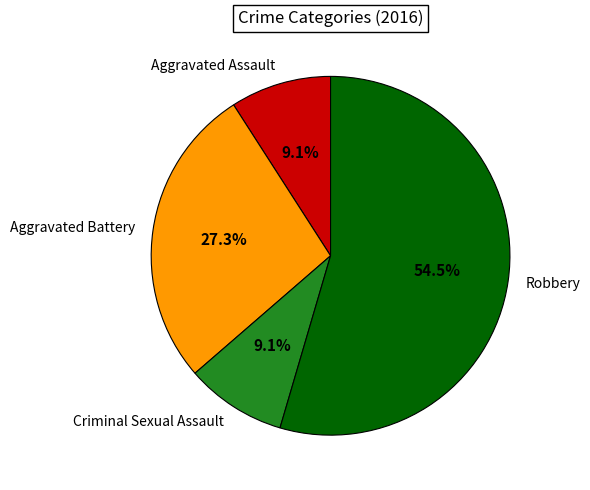

What is the total percentage of Aggravated Battery and Aggravated Assault?

36.4%